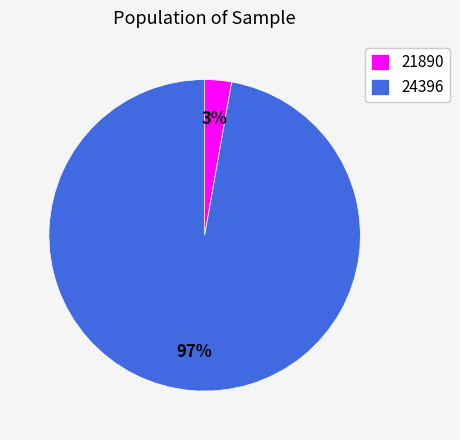

To the nearest percent, what is the difference between the 24396 and 21890 slice percentages?

94%